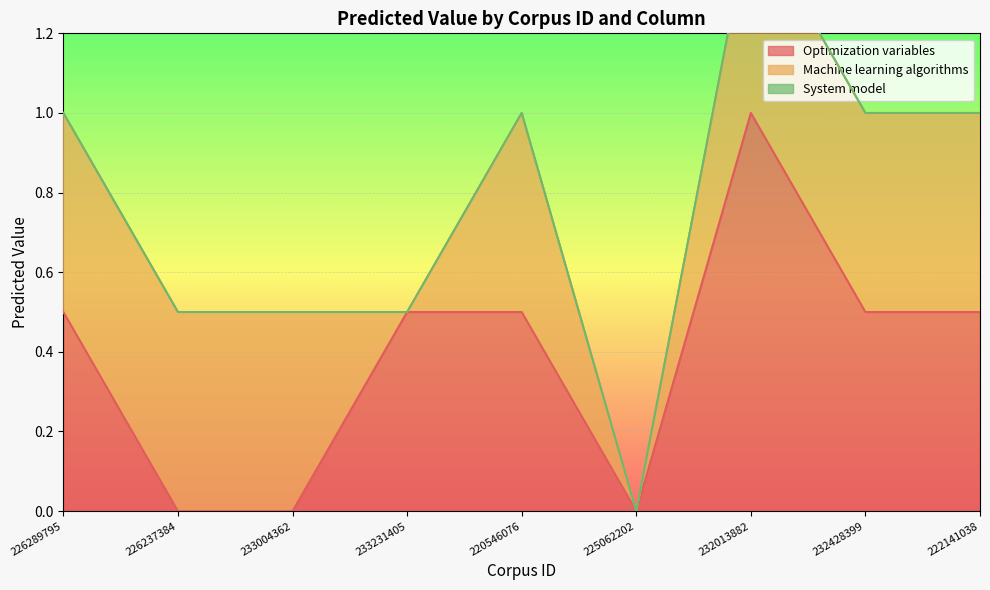

The value of Optimization variables at 233231405 is 0.5. True or false?

True